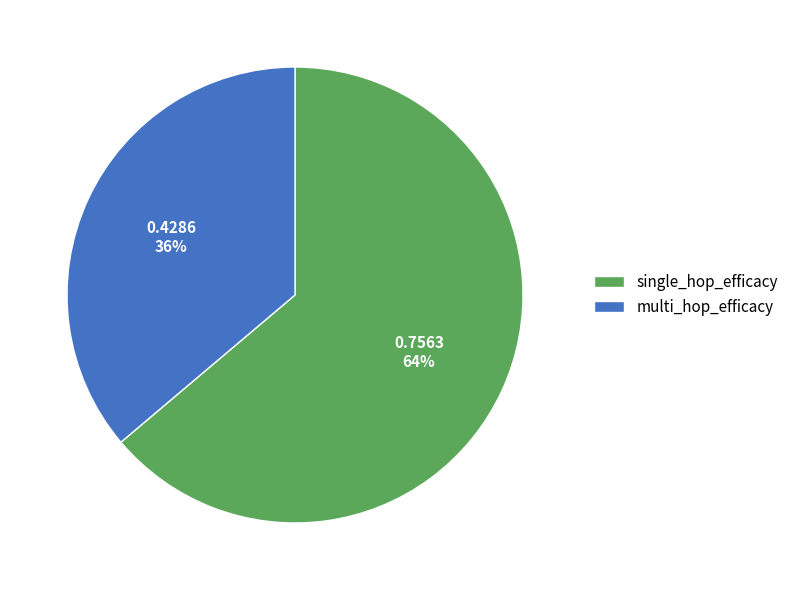

To the nearest percent, what is the difference between the largest and smallest slice percentages?

28%